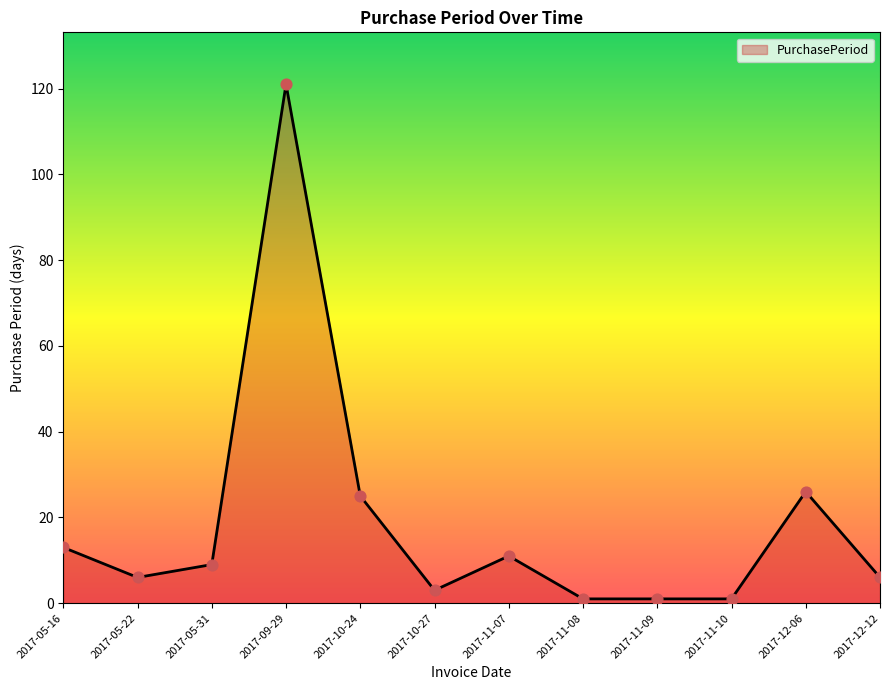

What is the change in value from 2017-11-09 to 2017-12-06?

+25